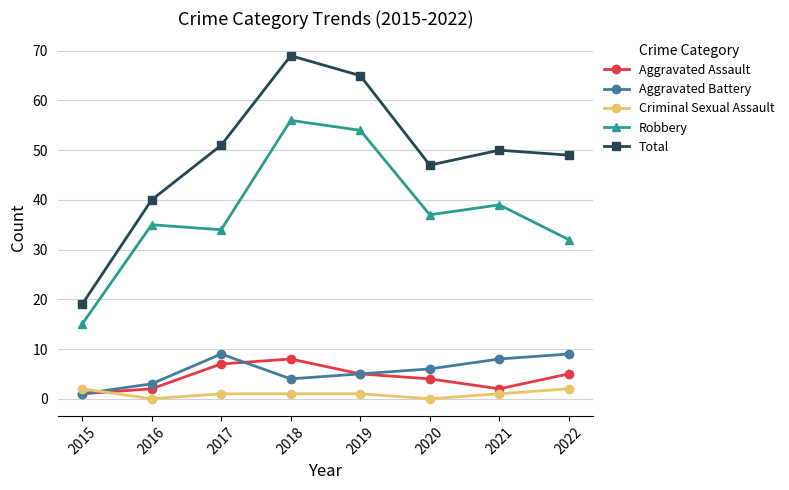

Reading left to right, list all the values displayed in this chart.

Aggravated Assault: 2015=1	2016=2	2017=7	2018=8	2019=5	2020=4	2021=2	2022=5
Aggravated Battery: 2015=1	2016=3	2017=9	2018=4	2019=5	2020=6	2021=8	2022=9
Criminal Sexual Assault: 2015=2	2016=0	2017=1	2018=1	2019=1	2020=0	2021=1	2022=2
Robbery: 2015=15	2016=35	2017=34	2018=56	2019=54	2020=37	2021=39	2022=32
Total: 2015=19	2016=40	2017=51	2018=69	2019=65	2020=47	2021=50	2022=49